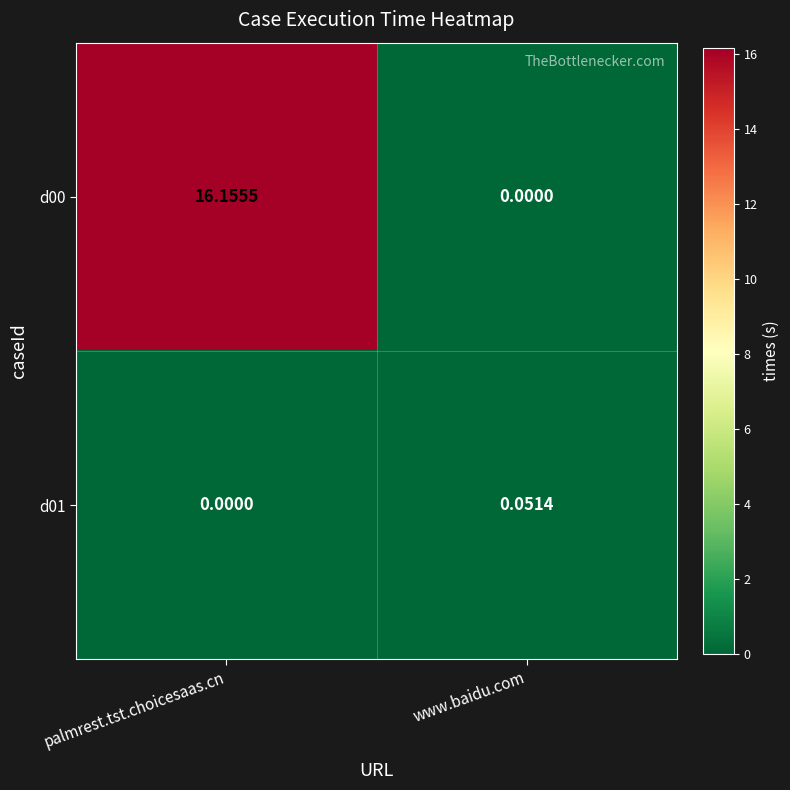

At which label is d00 closest to 8?

www.baidu.com